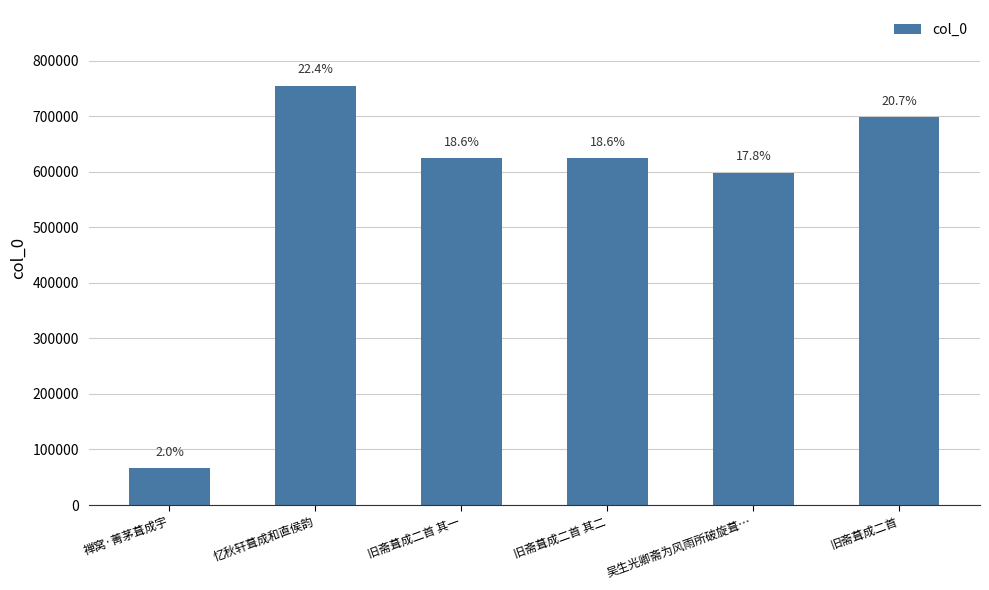

What is the label of the 4th bar from the left?

旧斋葺成二首 其二